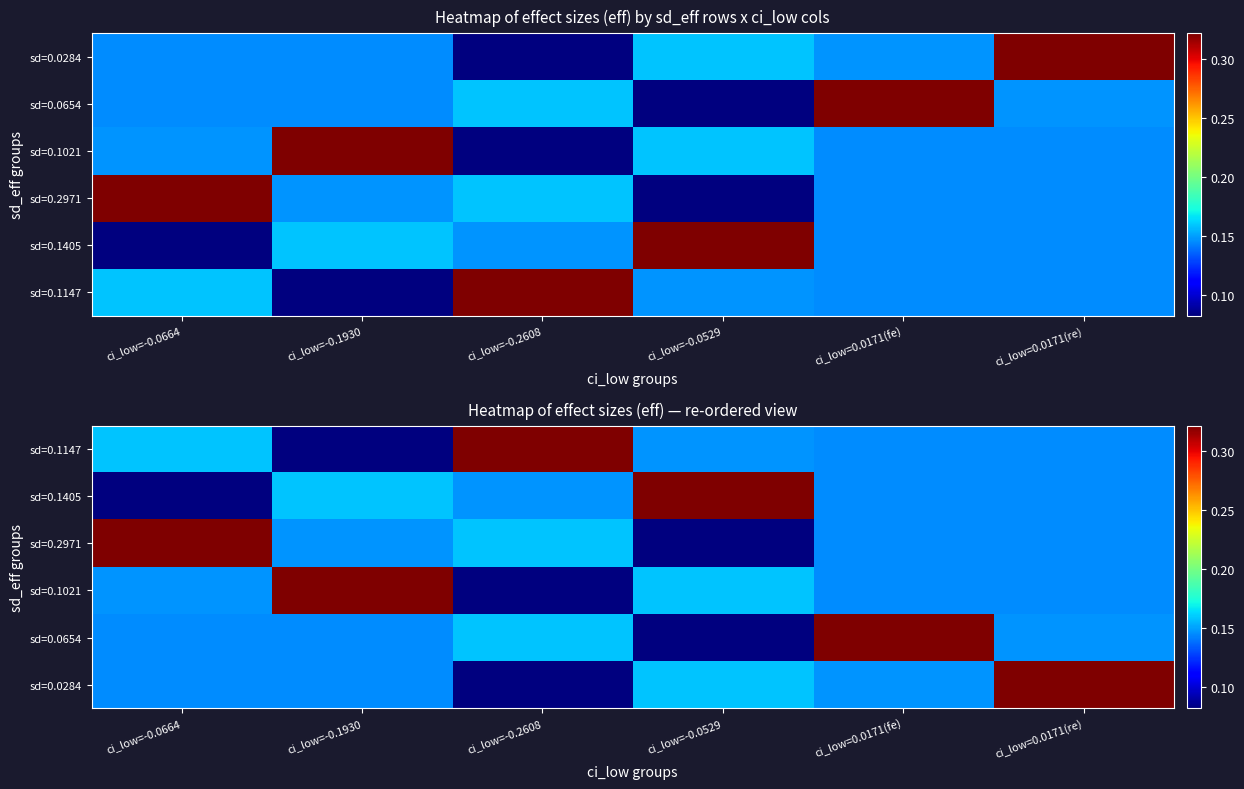

What is the spread (max minus min) of values at ci_low=0.0171(re)?

0.2